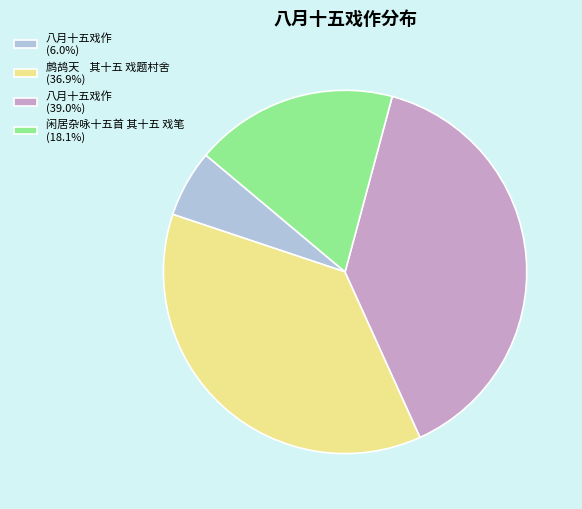

Count the number of slices in the pie.

4